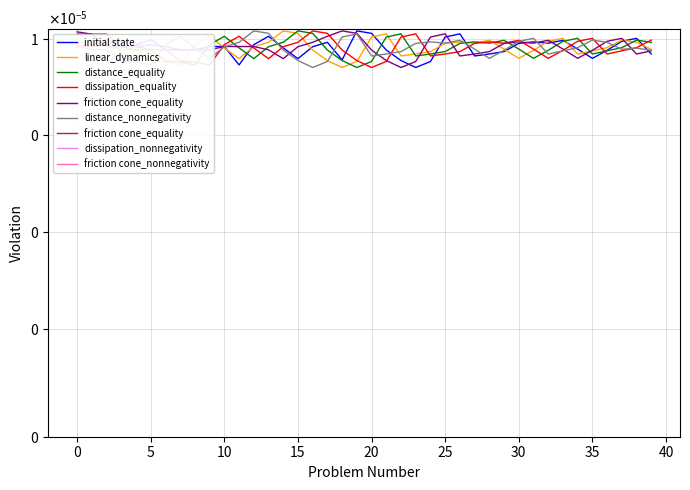

At which label is initial state closest to 0?

23